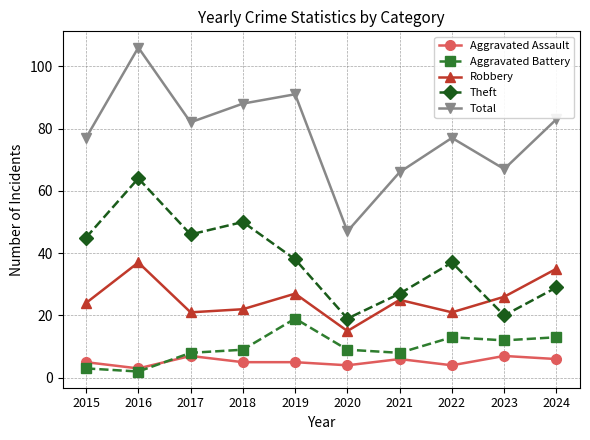

True or false: Total and Aggravated Assault cross at least once.

False